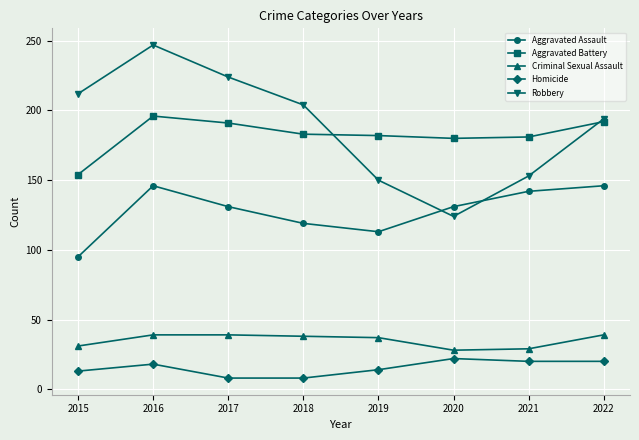

True or false: Homicide and Aggravated Battery intersect in this chart.

False